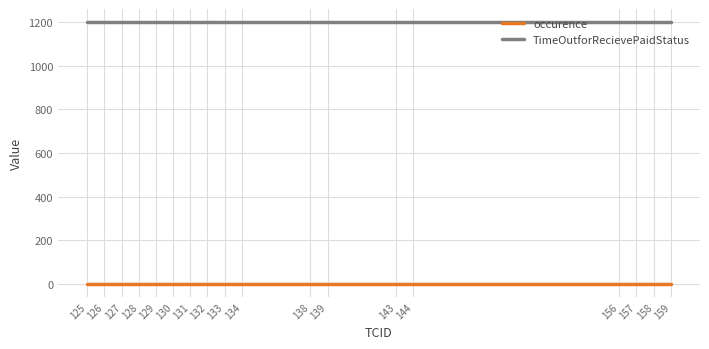

Is it true that occurence equals 1 at 131?

True